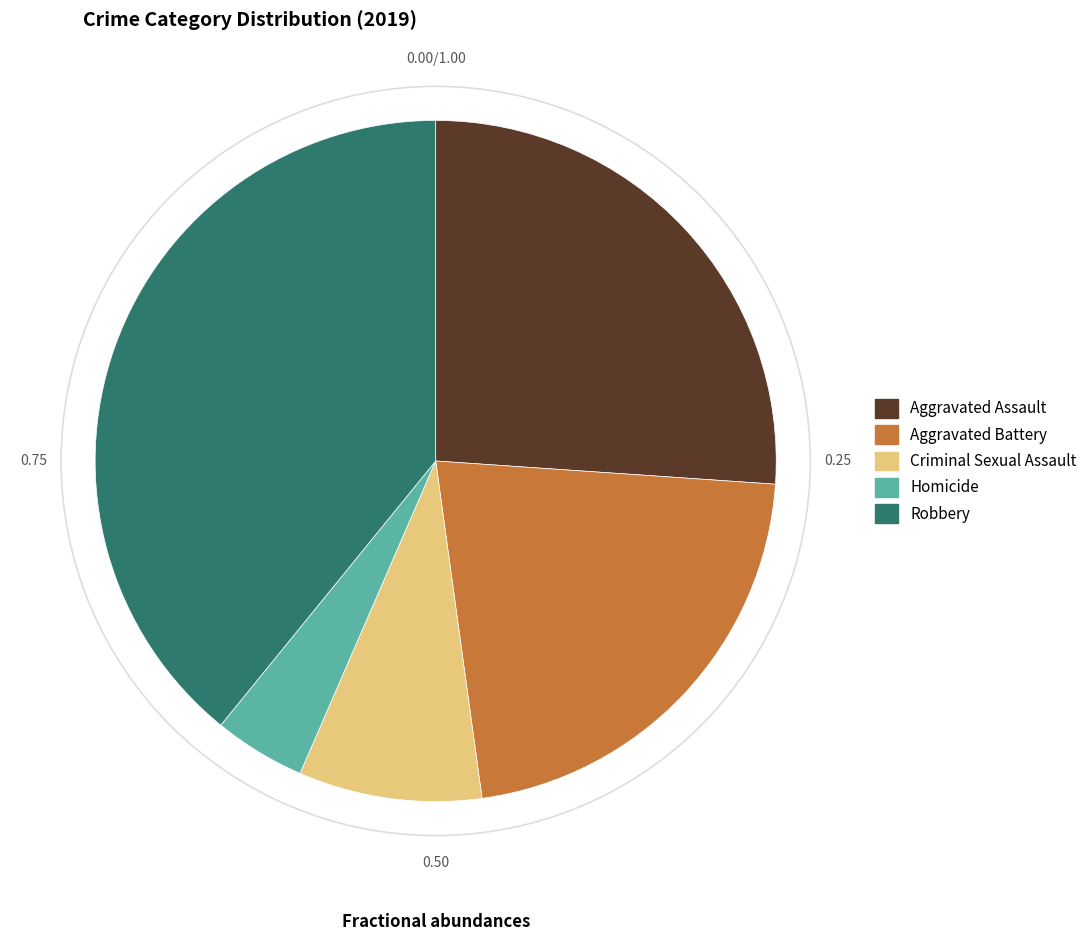

Which category has the biggest portion of the pie?

Robbery